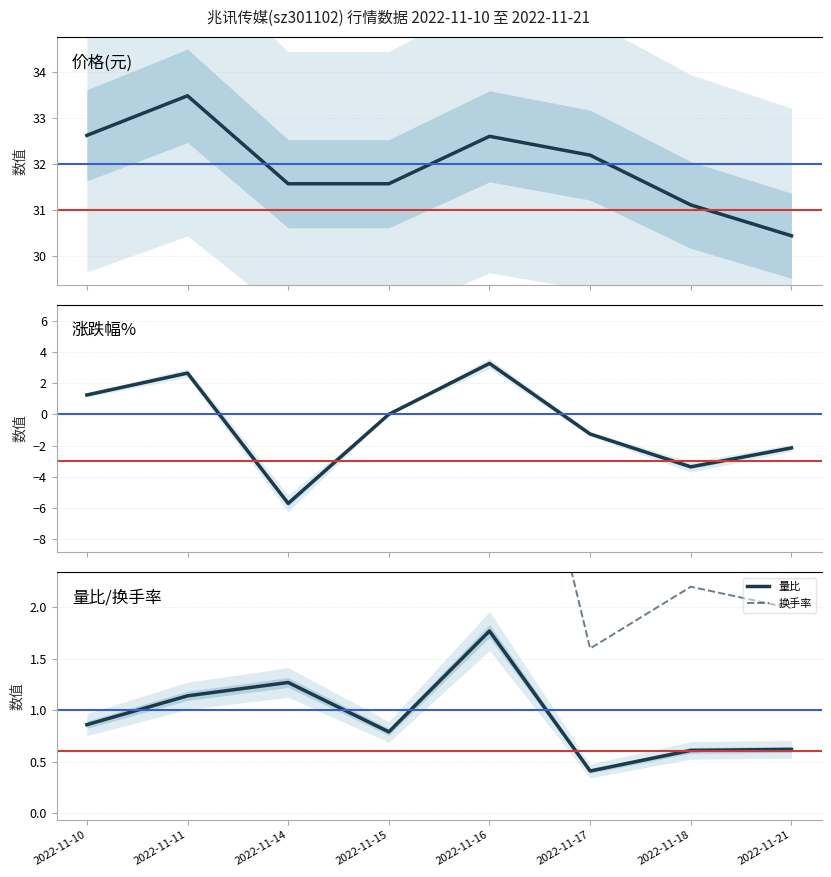

Is it true that 换手率 equals 1.1 at 2022-11-17?

False